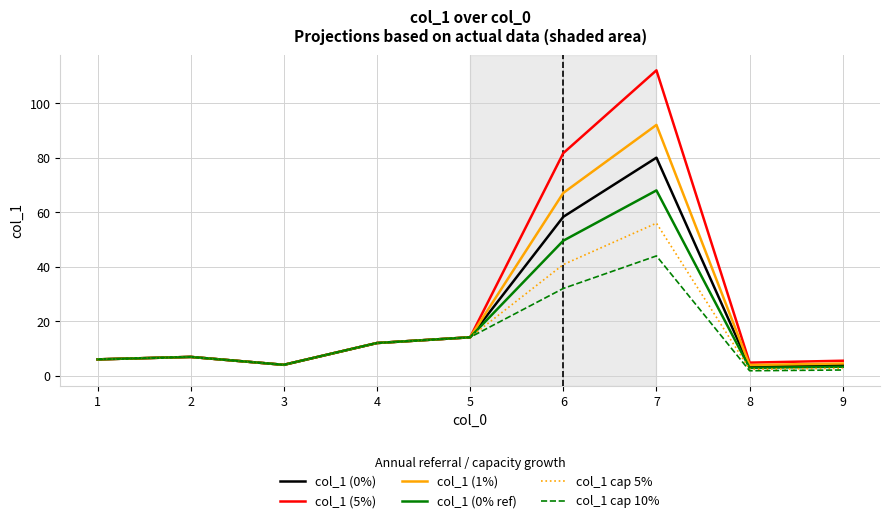

What is the lowest value of the col_1 (5%) series?

4.1